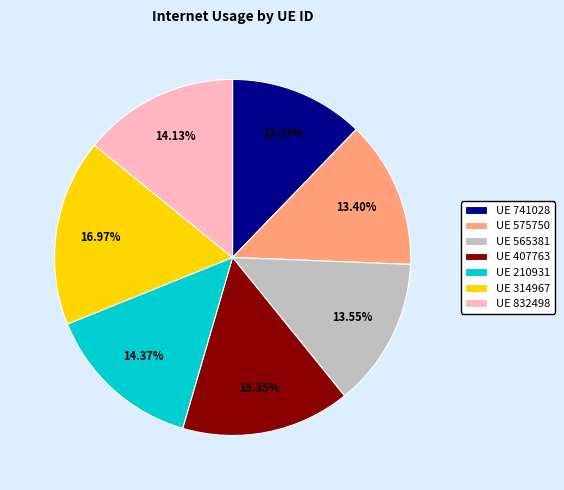

Does UE 741028 represent more than half of the total?

No